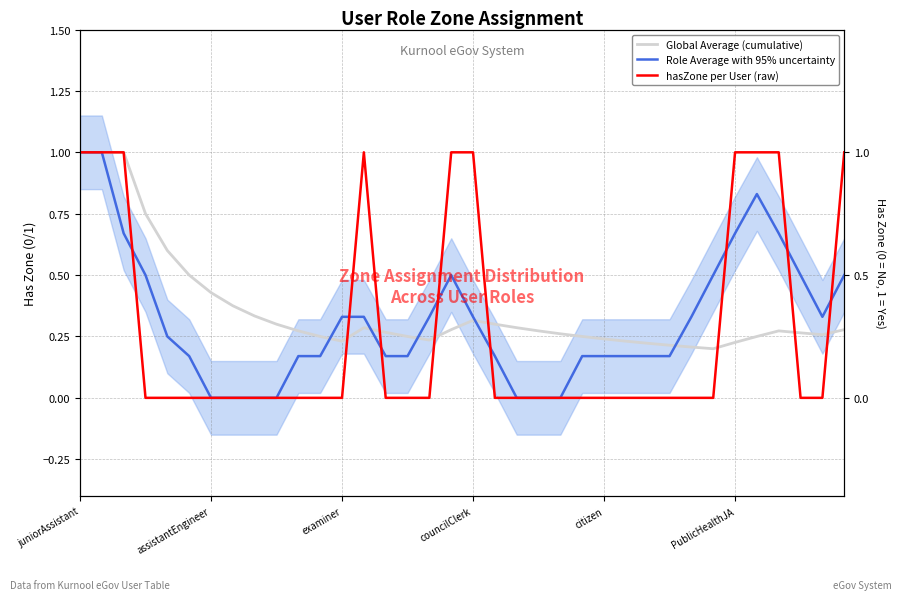

Which series has the widest spread of values?

Role Average with 95% uncertainty